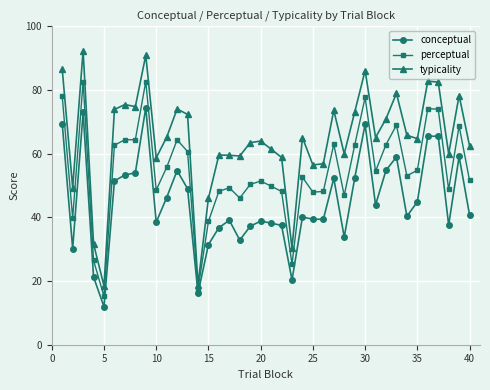

Rank the series by their maximum value, from highest to lowest.

typicality, perceptual, conceptual